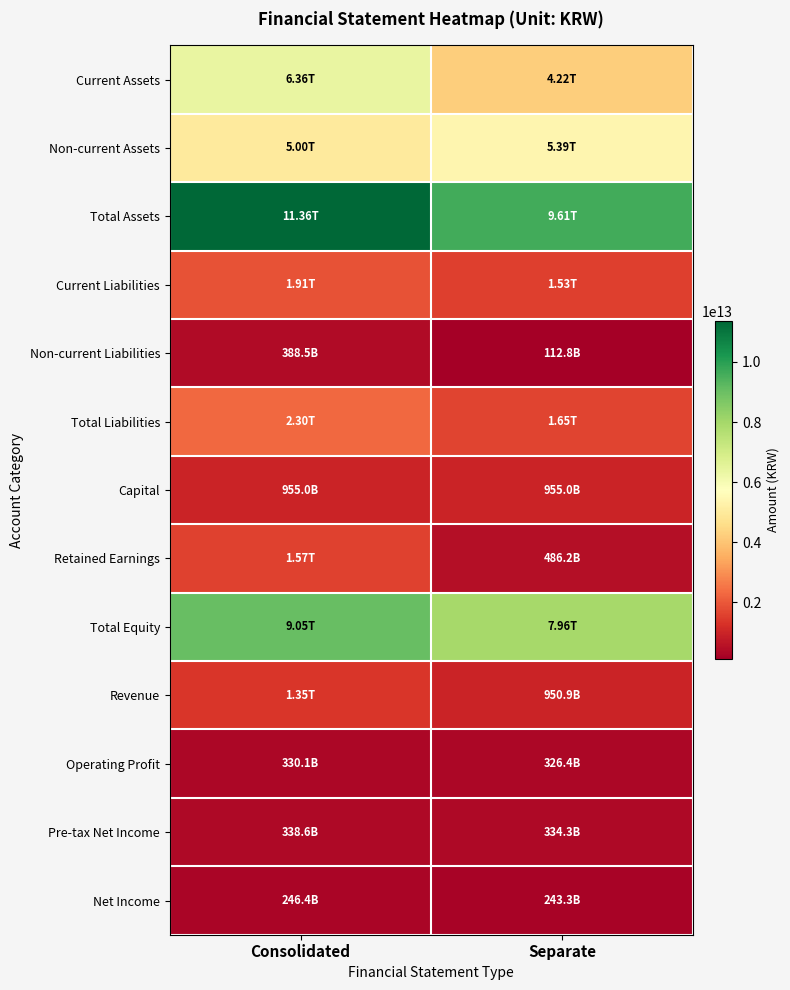

Between Separate and Consolidated, which is larger?

Consolidated